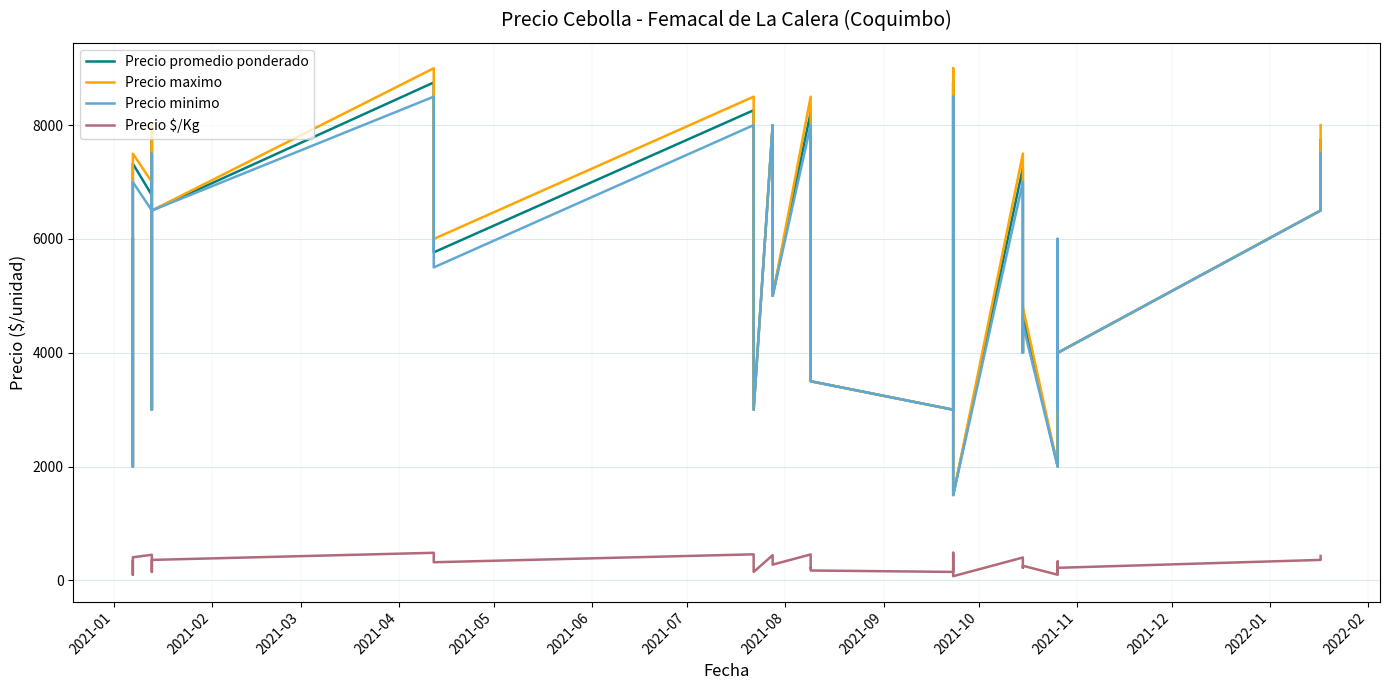

How many lines are shown in the chart?

4